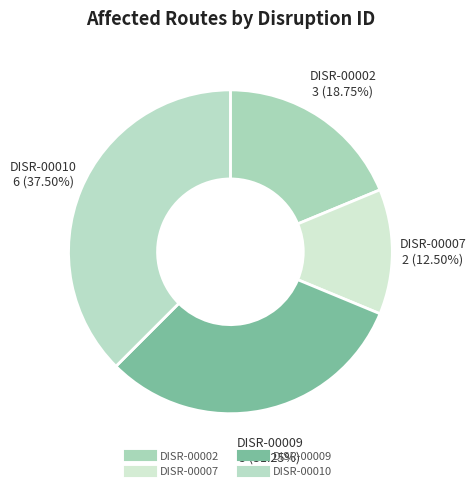

Count the number of slices in the pie.

4